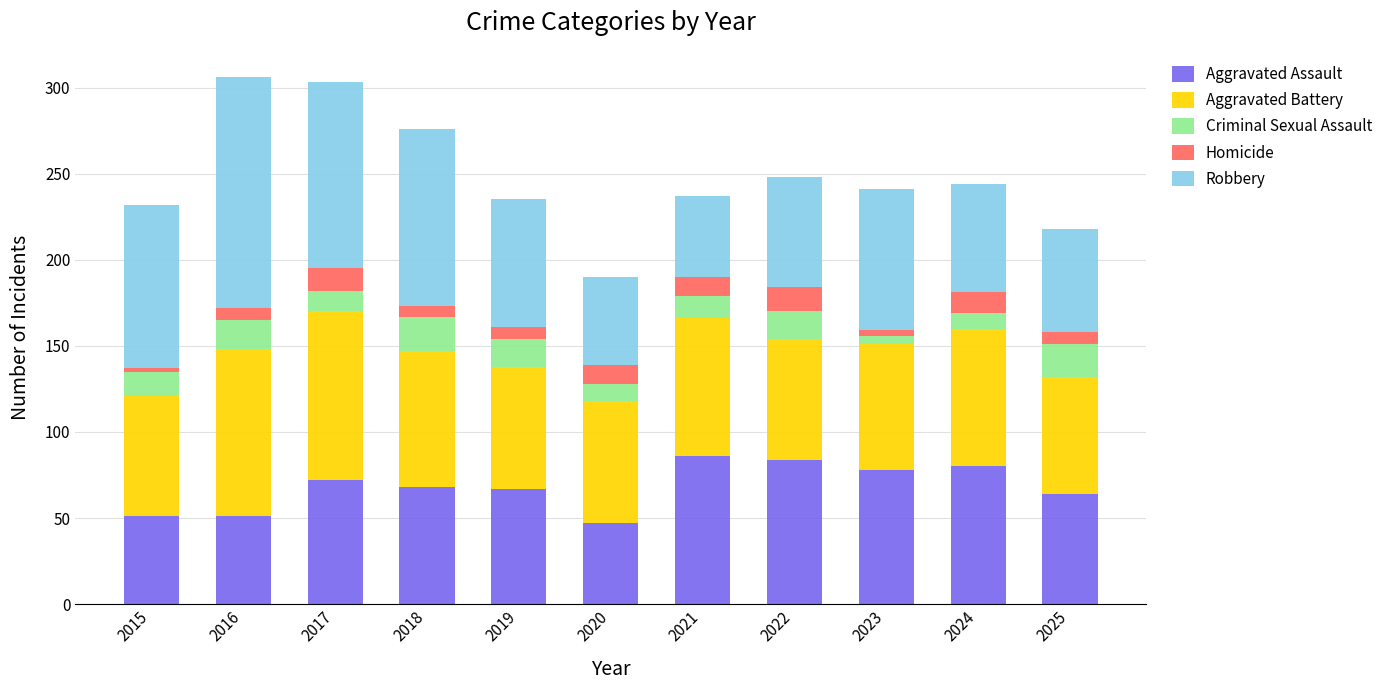

True or false: Aggravated Assault has a value of 84 at 2022.

True